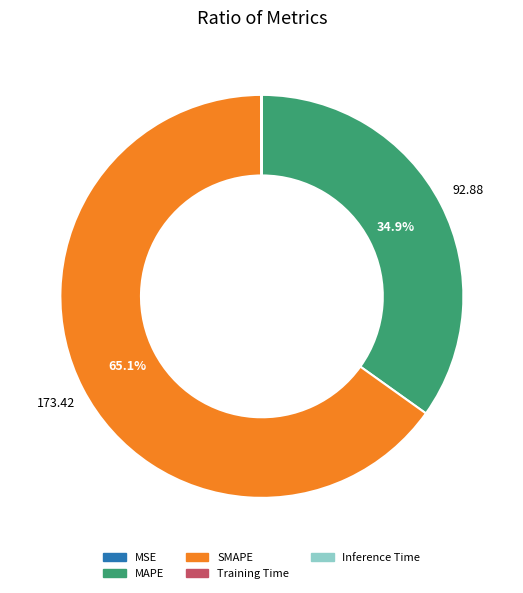

To the nearest percent, what is the difference between the largest and smallest slice percentages?

65%